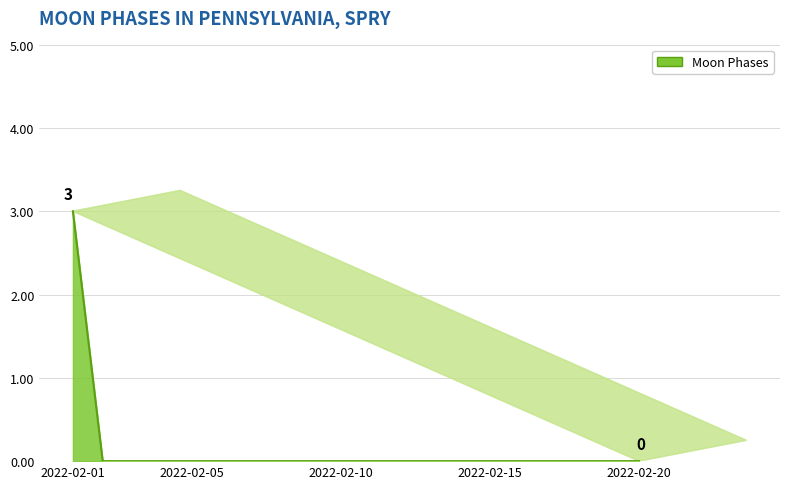

Reading right to left, list all the values displayed in this chart.

0	0	0	0	0	0	0	0	0	0	0	0	0	0	0	0	0	0	0	3